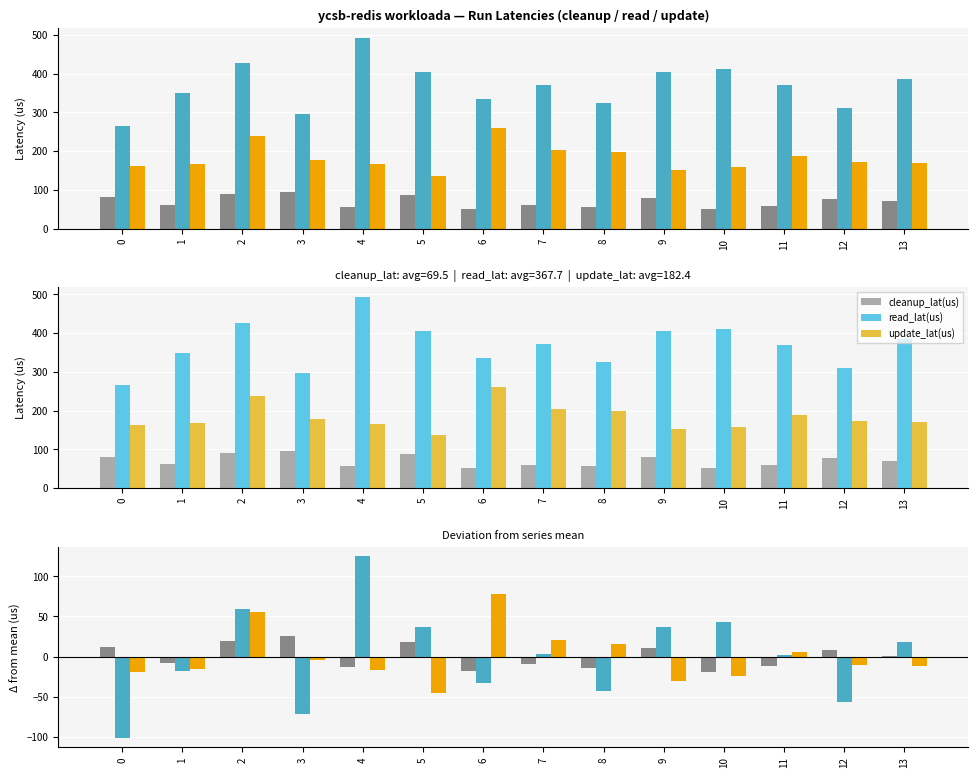

The read_lat(us) series shows 43.2 at 10. True or false?

True